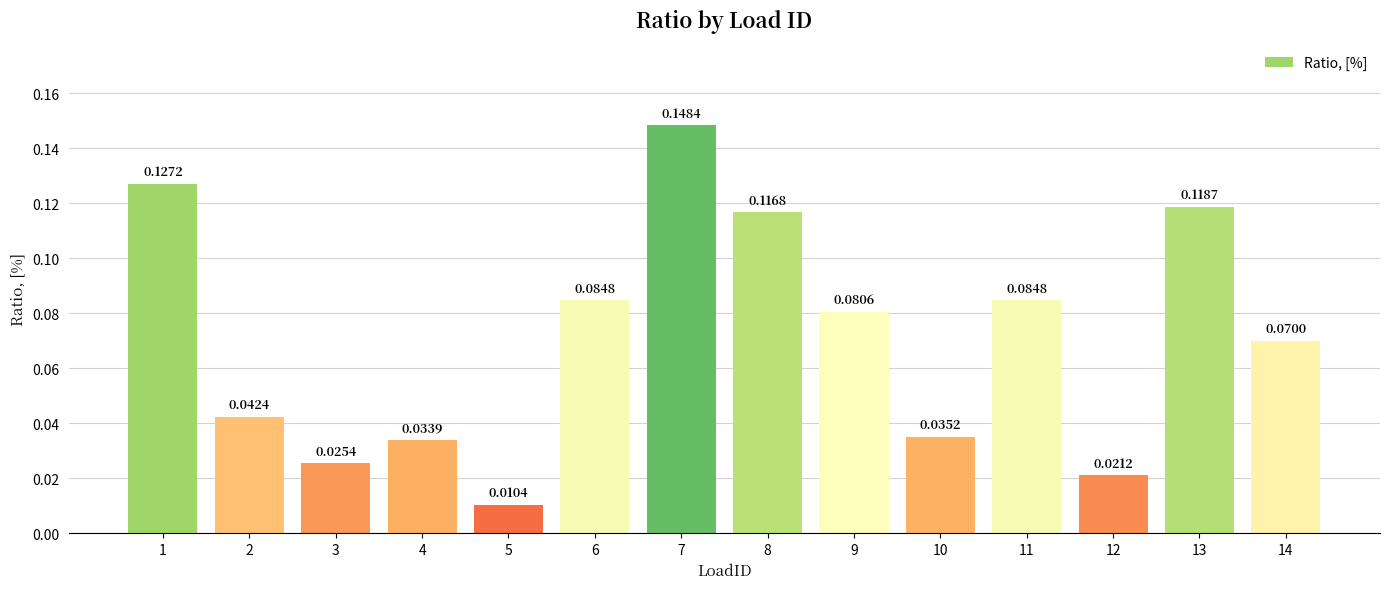

What is the sum of the values at 7 and 13?

0.3